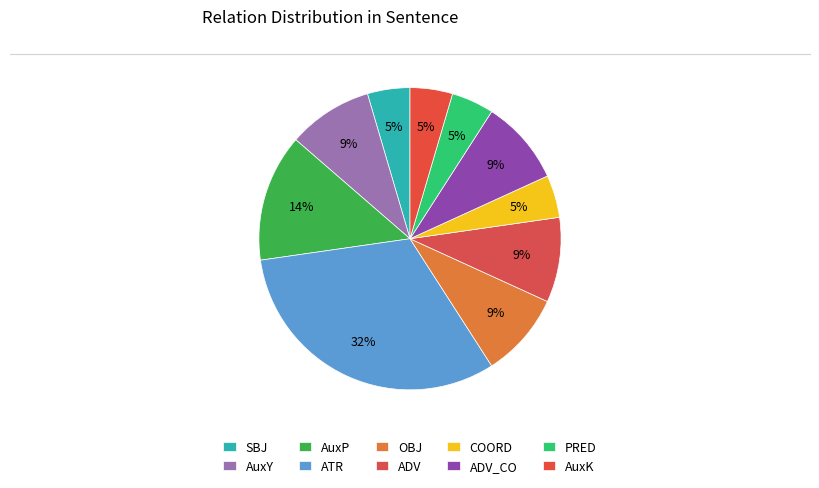

What is the change in value from ATR to COORD?

-6